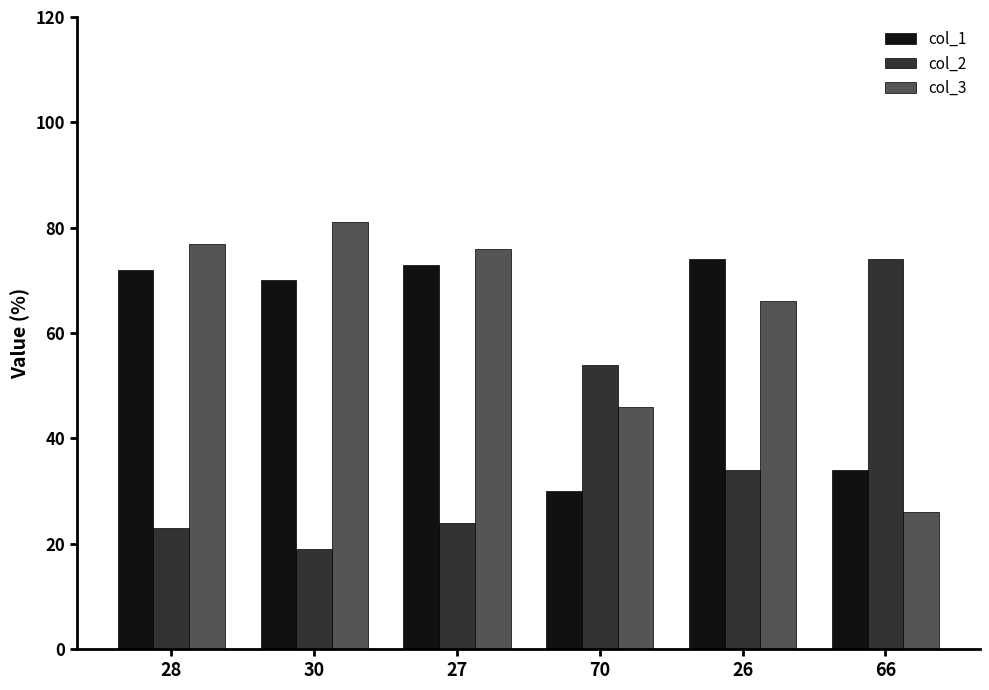

What is the sum of the col_1 values at 28 and 70?

102